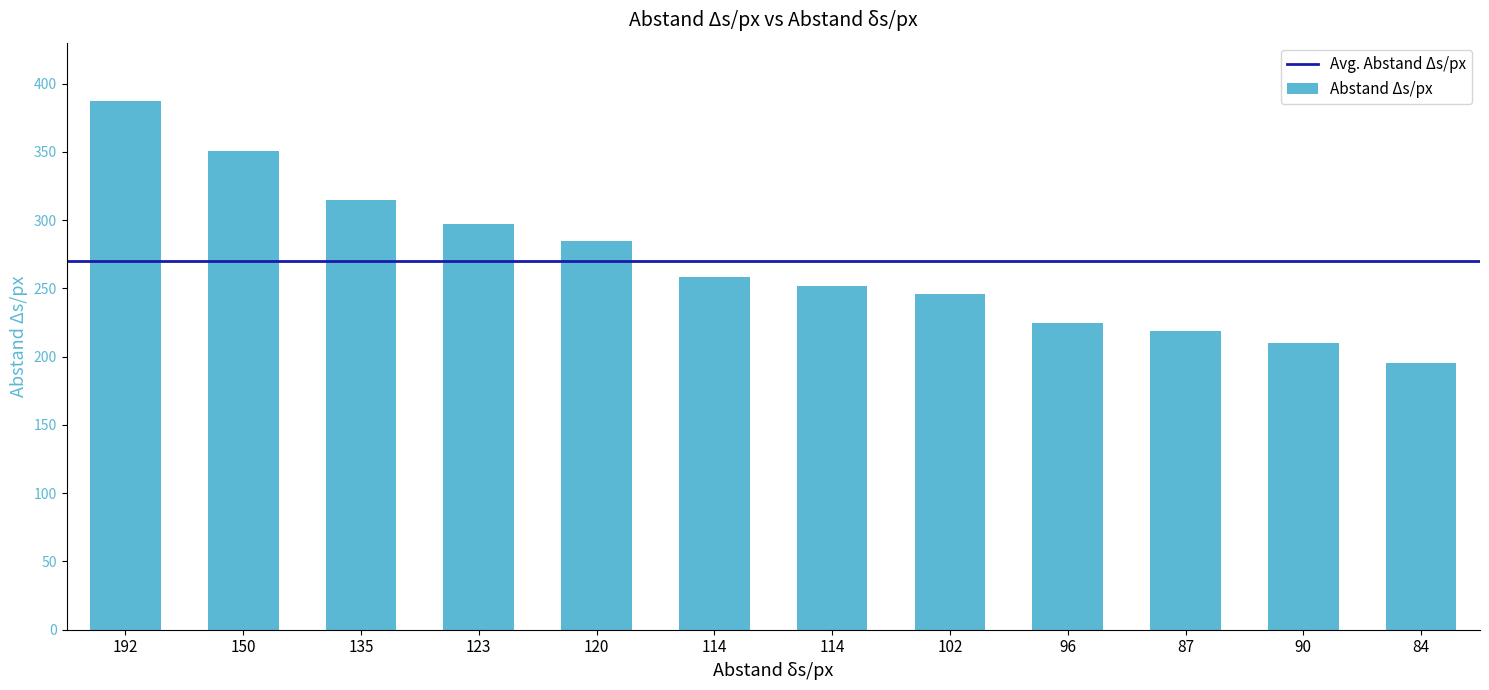

The chart shows a value of 252 at 114. True or false?

True